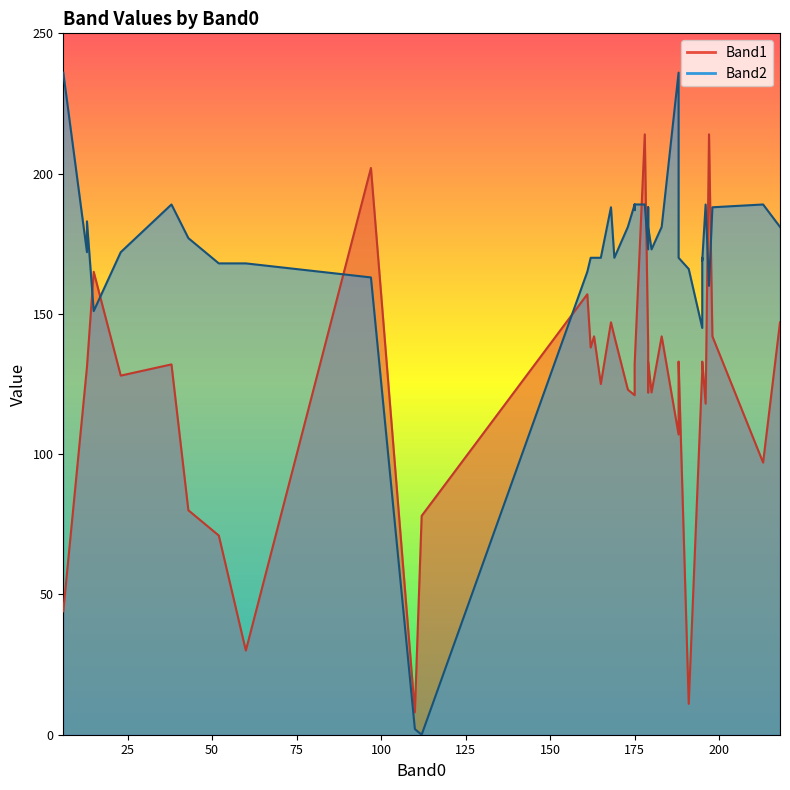

True or false: Band2 has a value of 97 at 179.

False